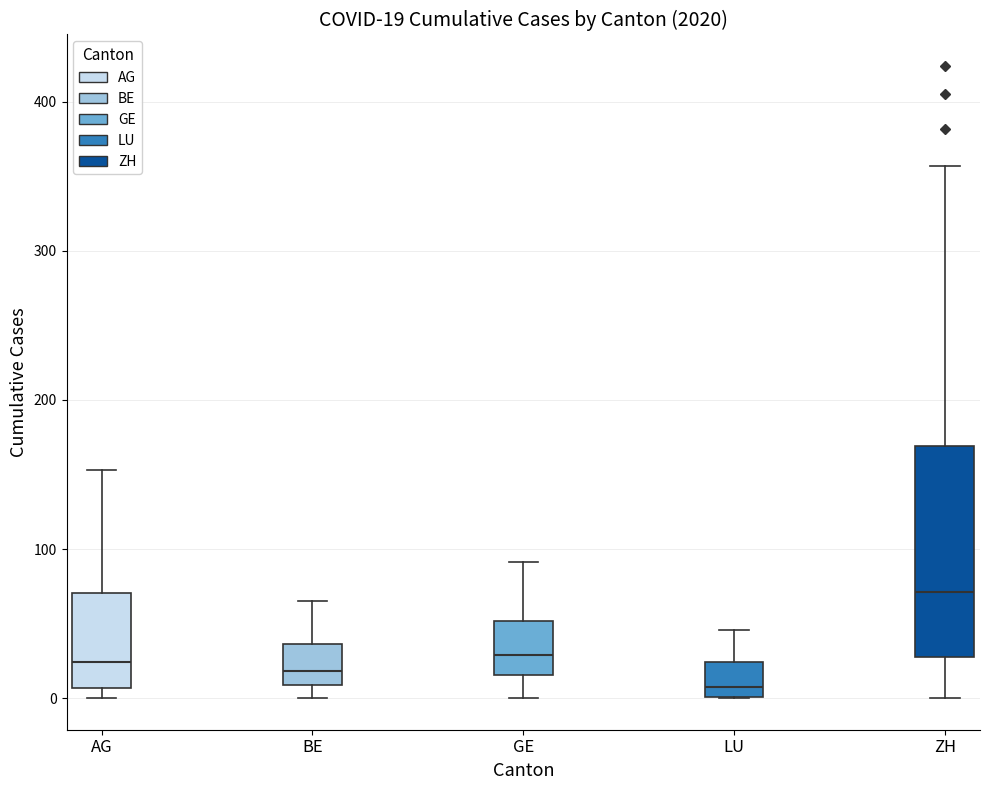

Which box's median line is the lowest?

LU